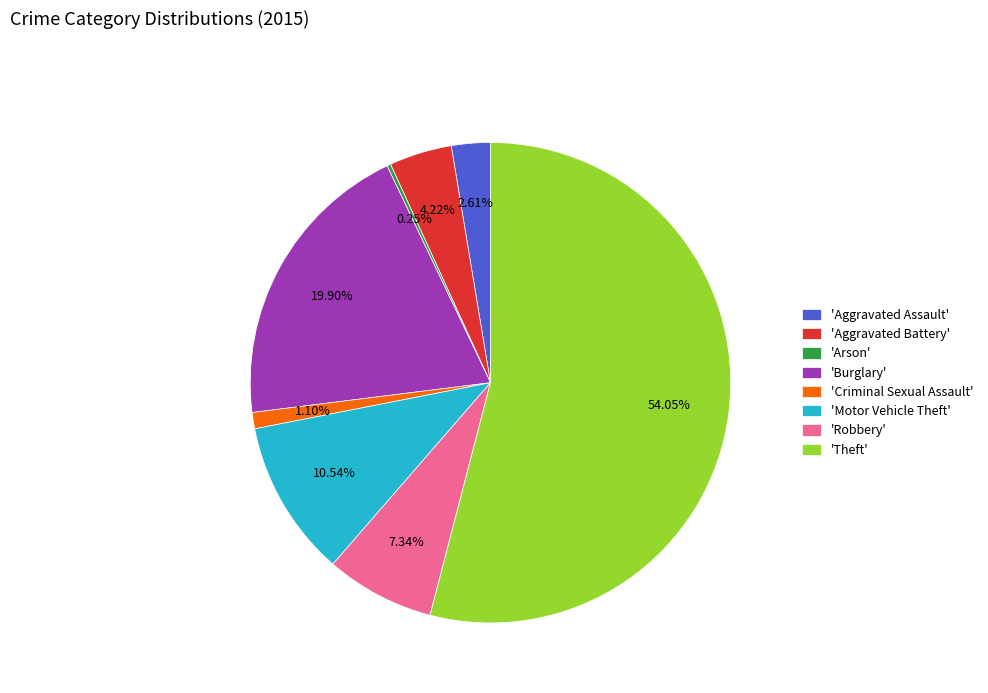

Which slice is the largest?

'Theft'